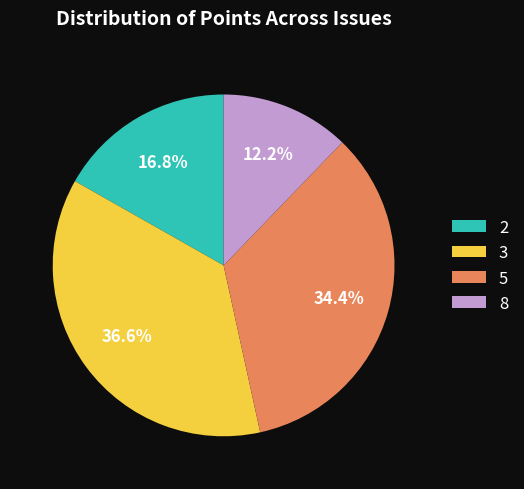

Is there a majority slice in this chart?

No